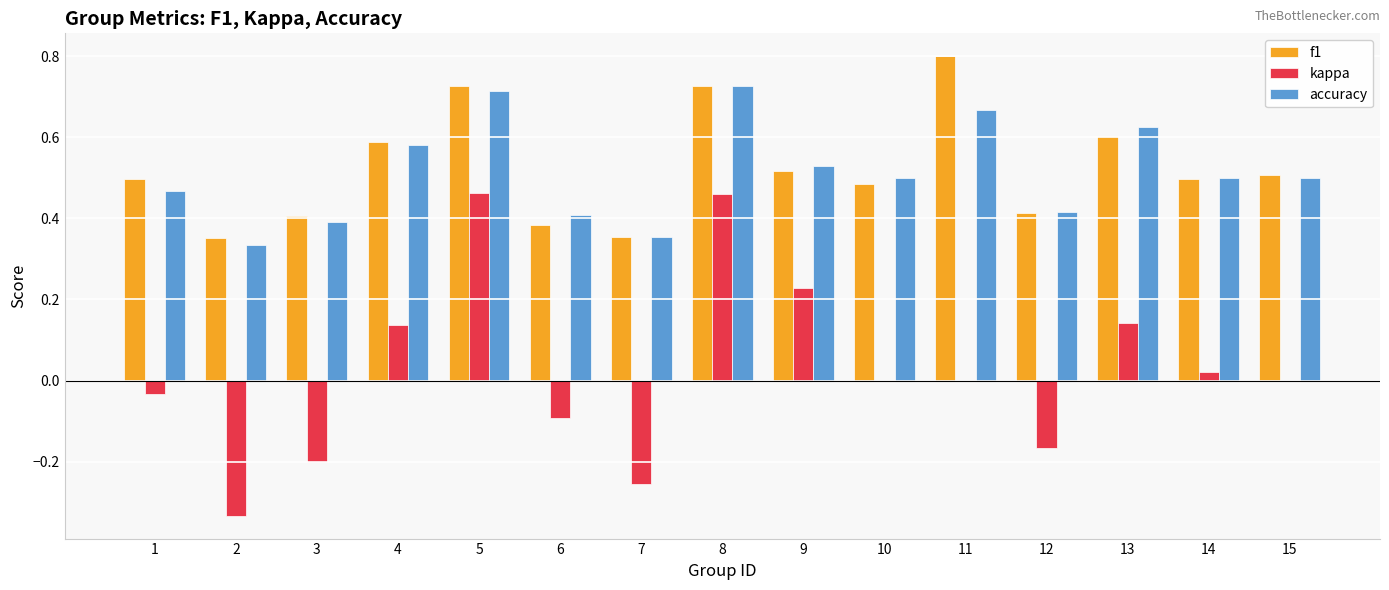

Is the value of accuracy at 9 greater than the value of f1 at 11?

No